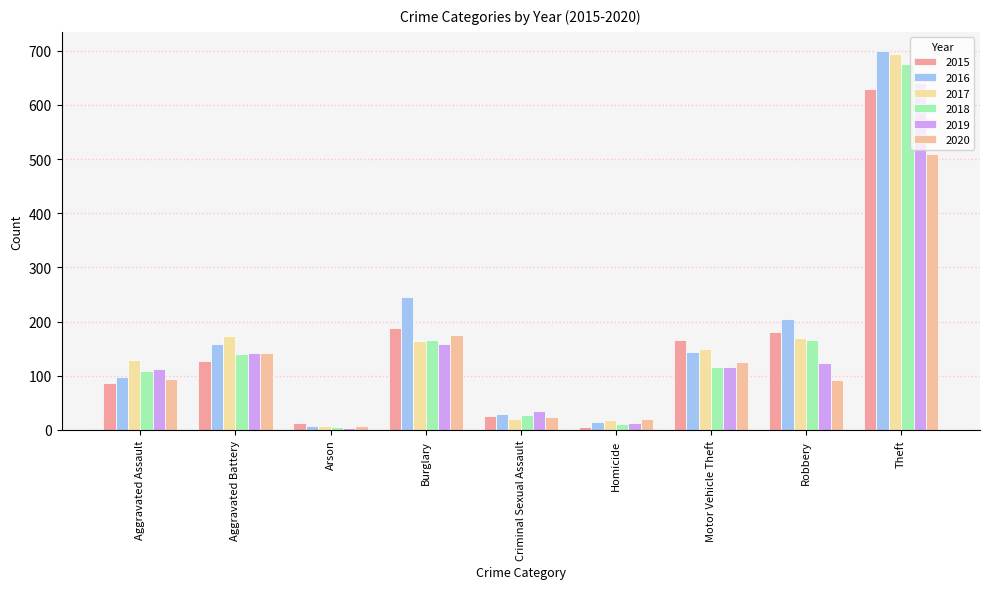

The value of 2015 at Aggravated Battery is 127. True or false?

True